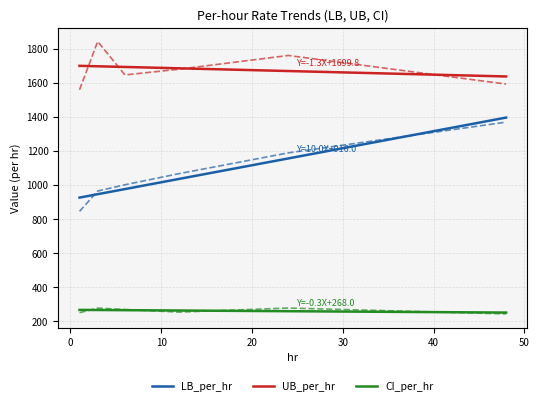

At which category is the sum across all series the highest?

24